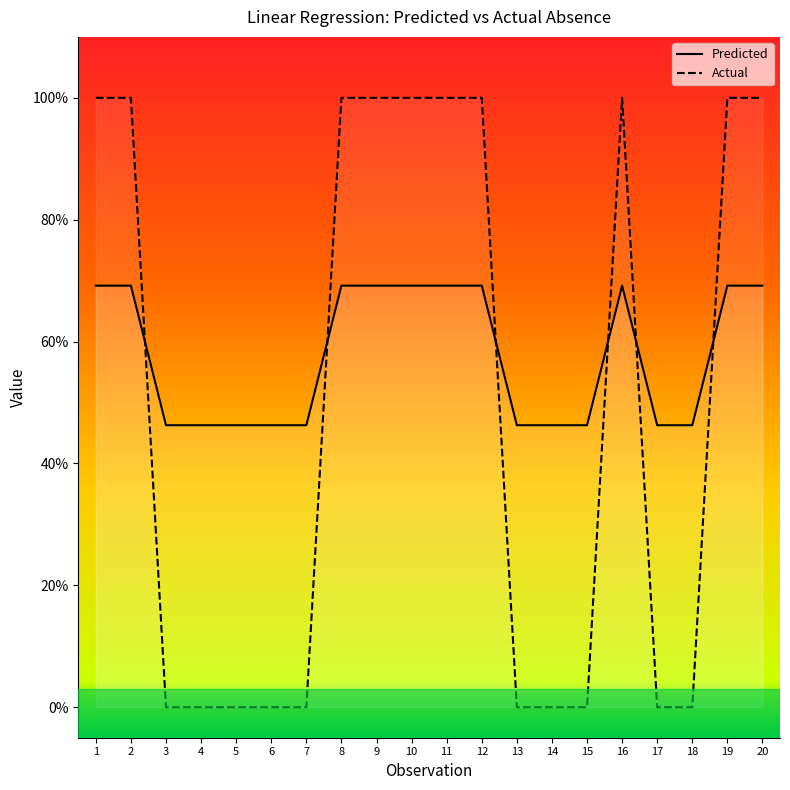

Which category has the lowest value in the Predicted series?

3